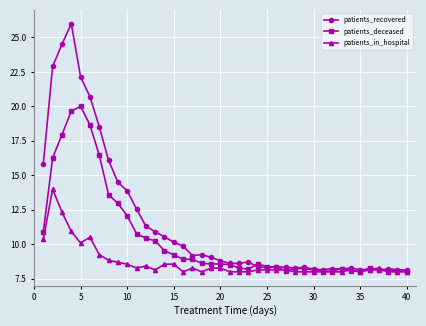

Rank the series by their average value, from lowest to highest.

patients_in_hospital, patients_deceased, patients_recovered